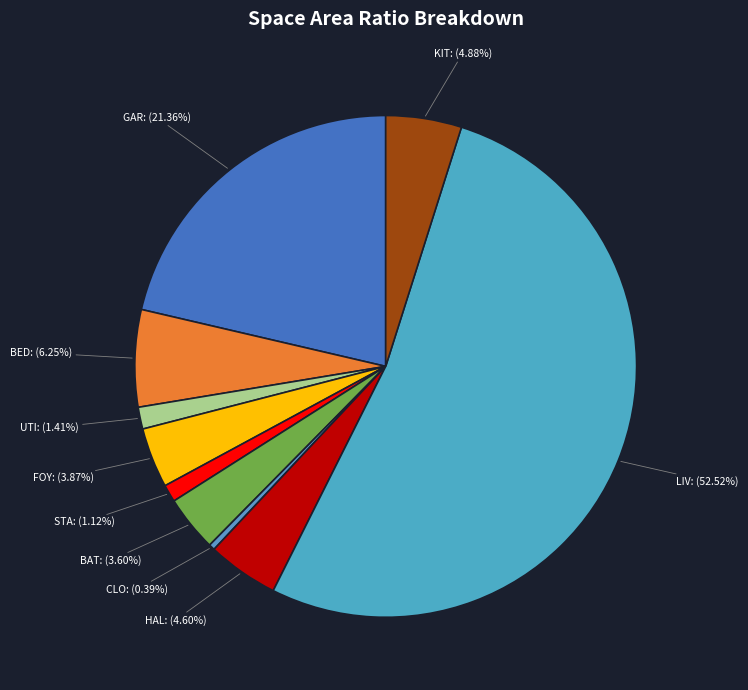

How many segments does this pie chart have?

10